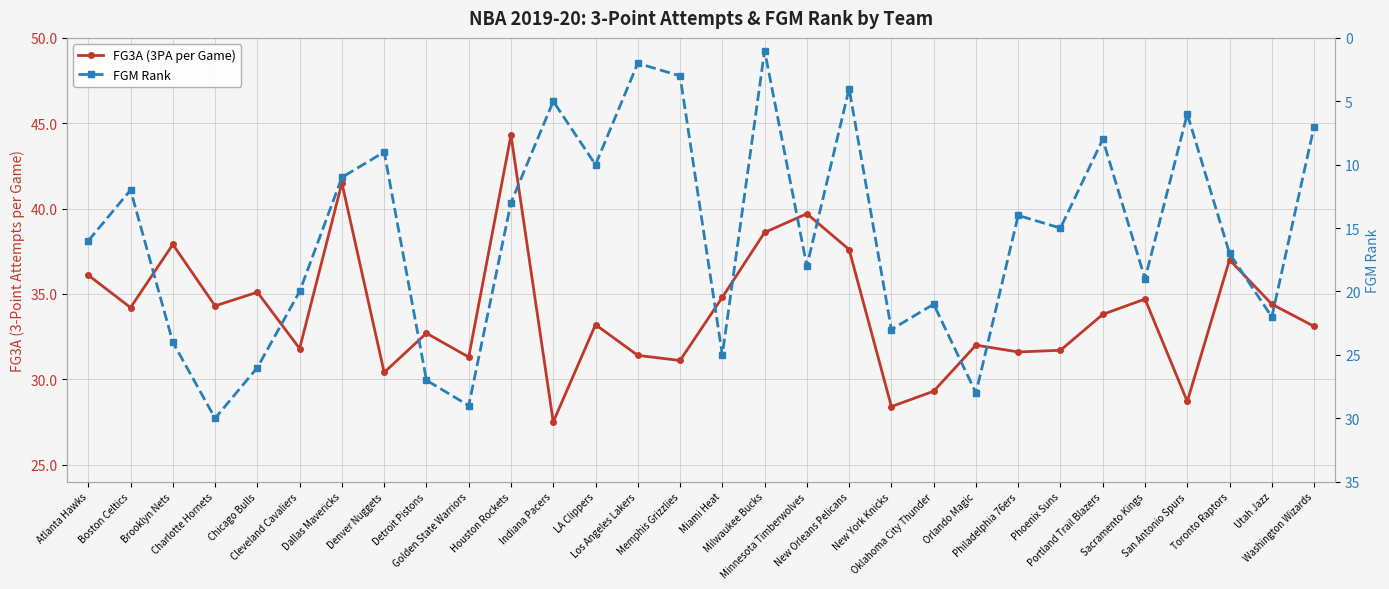

What is the difference between the highest and lowest values at Denver Nuggets?

21.4